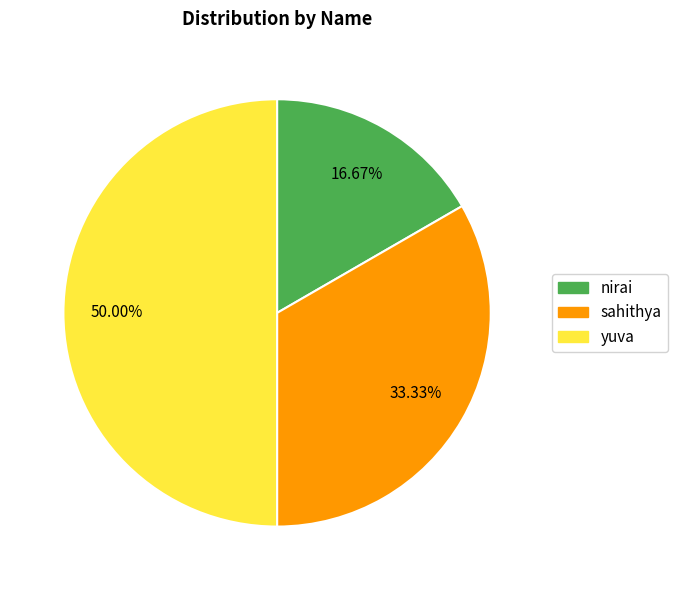

Count the number of slices in the pie.

3